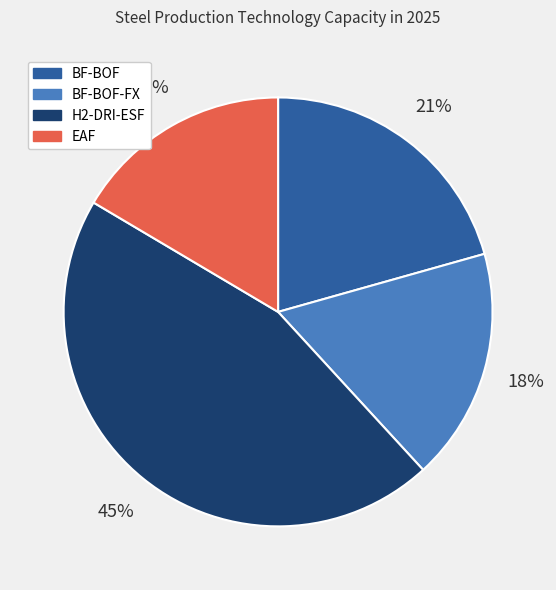

Is there a majority slice in this chart?

No